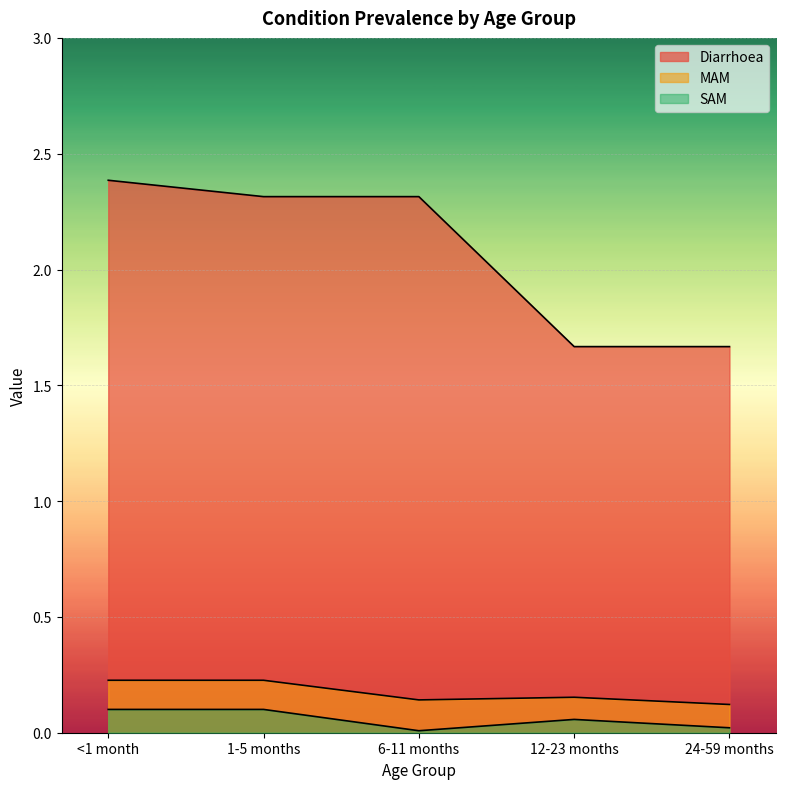

Reading left to right, extract all data points from this chart.

Diarrhoea: 2.4	2.3	2.3	1.7	1.7
MAM: 0.2	0.2	0.1	0.2	0.1
SAM: 0.1	0.1	0.0	0.1	0.0